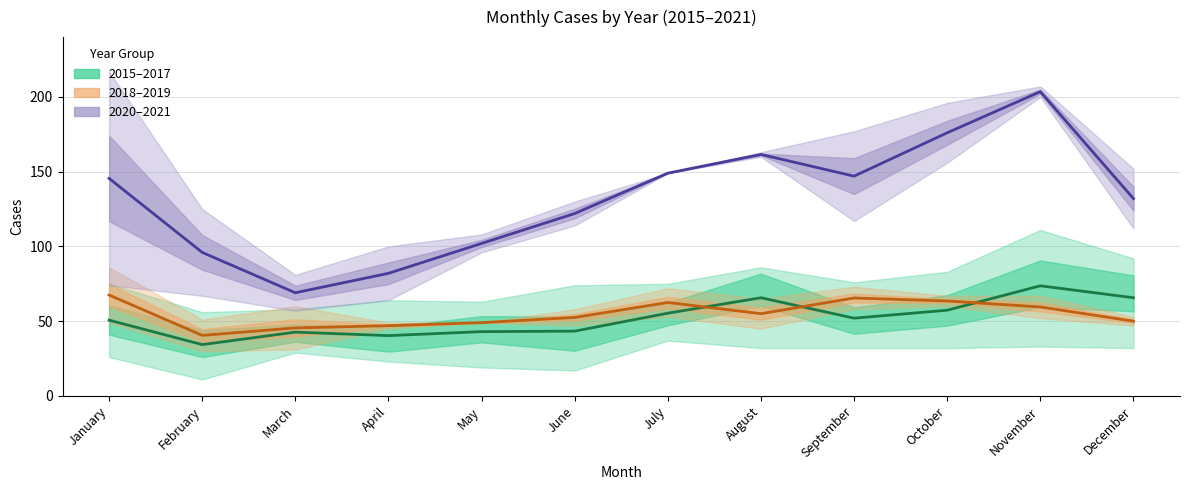

Reading right to left, transcribe all the data shown in this chart.

2015/2016/2017 mean: December=65.7	November=73.7	October=57.3	September=52.0	August=65.7	July=55.3	June=43.3	May=43.0	April=40.3	March=42.7	February=34.3	January=50.7
2018/2019 mean: December=50.0	November=59.5	October=63.5	September=65.5	August=55.0	July=62.5	June=52.5	May=49.0	April=47.0	March=45.5	February=40.5	January=67.5
2020/2021 mean: December=132.0	November=203.5	October=176.0	September=147.0	August=161.5	July=149.0	June=122.0	May=102.0	April=82.0	March=69.0	February=96.0	January=145.5